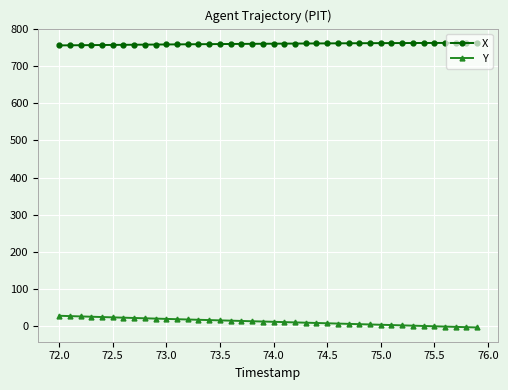

What is the value of the Y point at the 6th from the left?

23.6